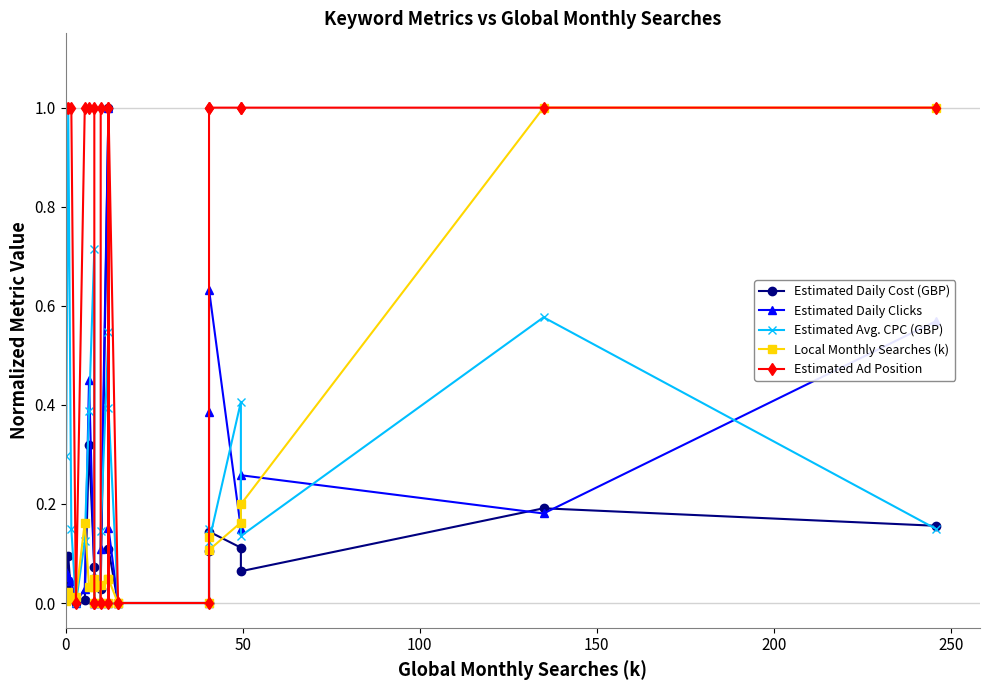

What are all the series names shown in the legend?

Estimated Daily Cost (GBP), Estimated Daily Clicks, Estimated Avg. CPC (GBP), Local Monthly Searches (k), Estimated Ad Position